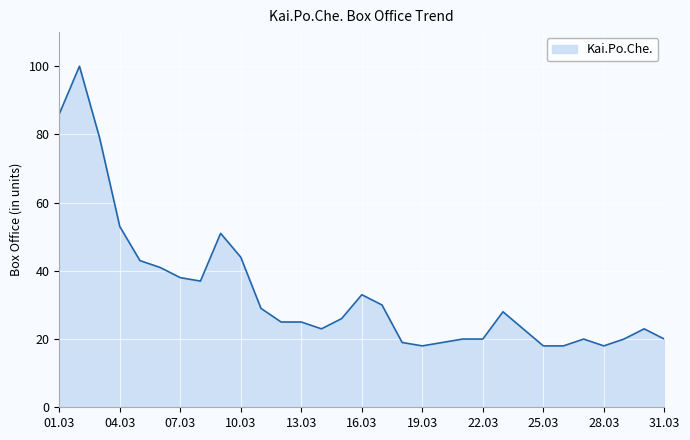

How many lines are shown in the chart?

1